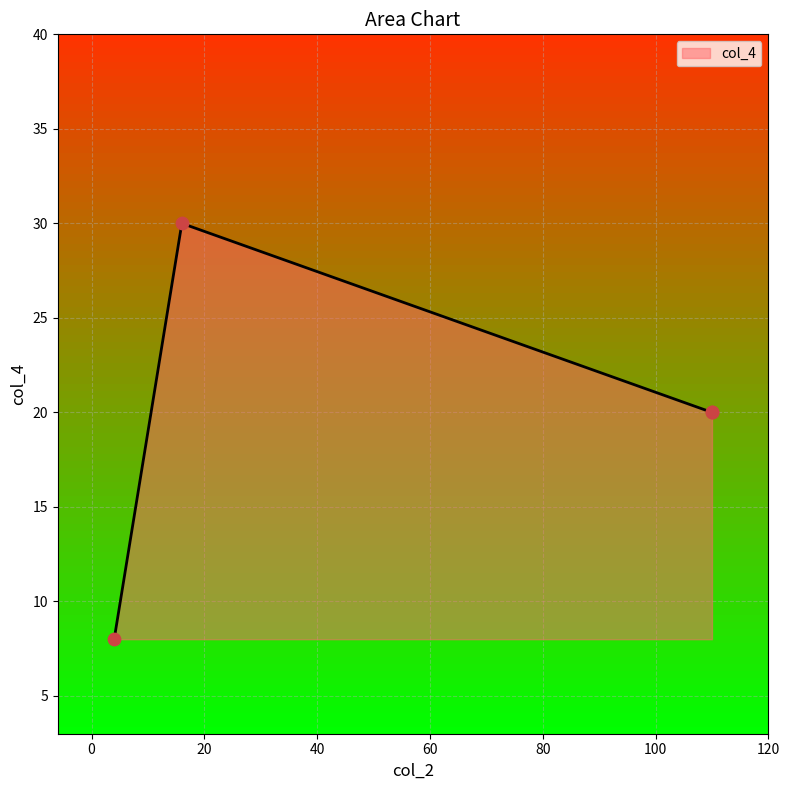

What is the change in value from 16 to 4?

-22